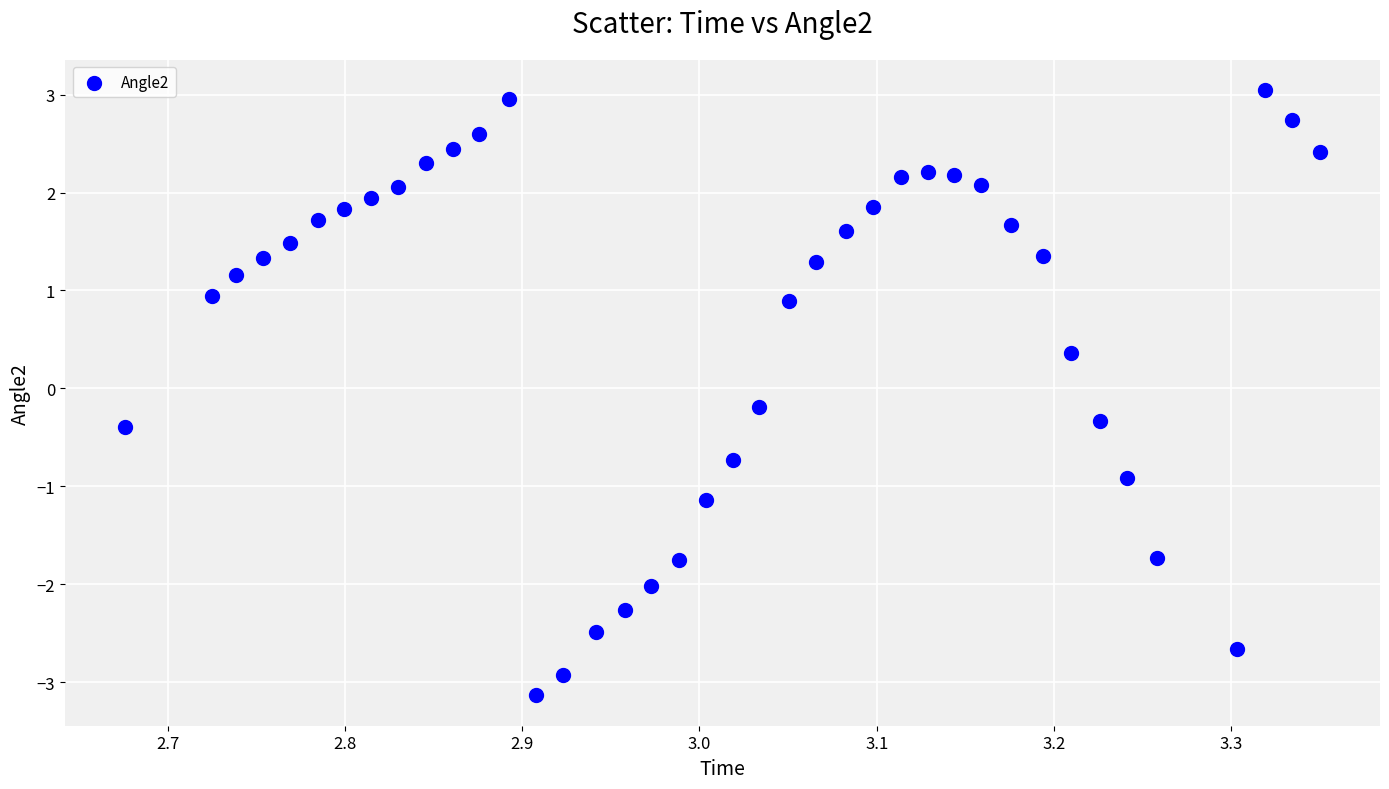

What is the range of Y values (max minus min)?

6.2